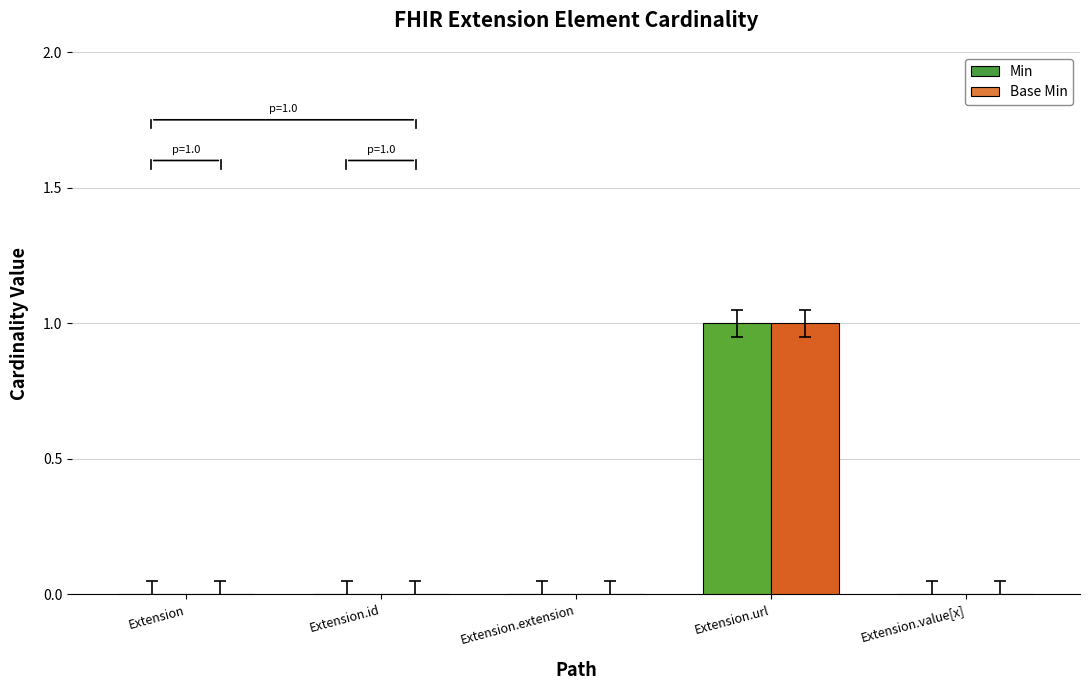

Which category has the highest value in the Min series?

Extension.url